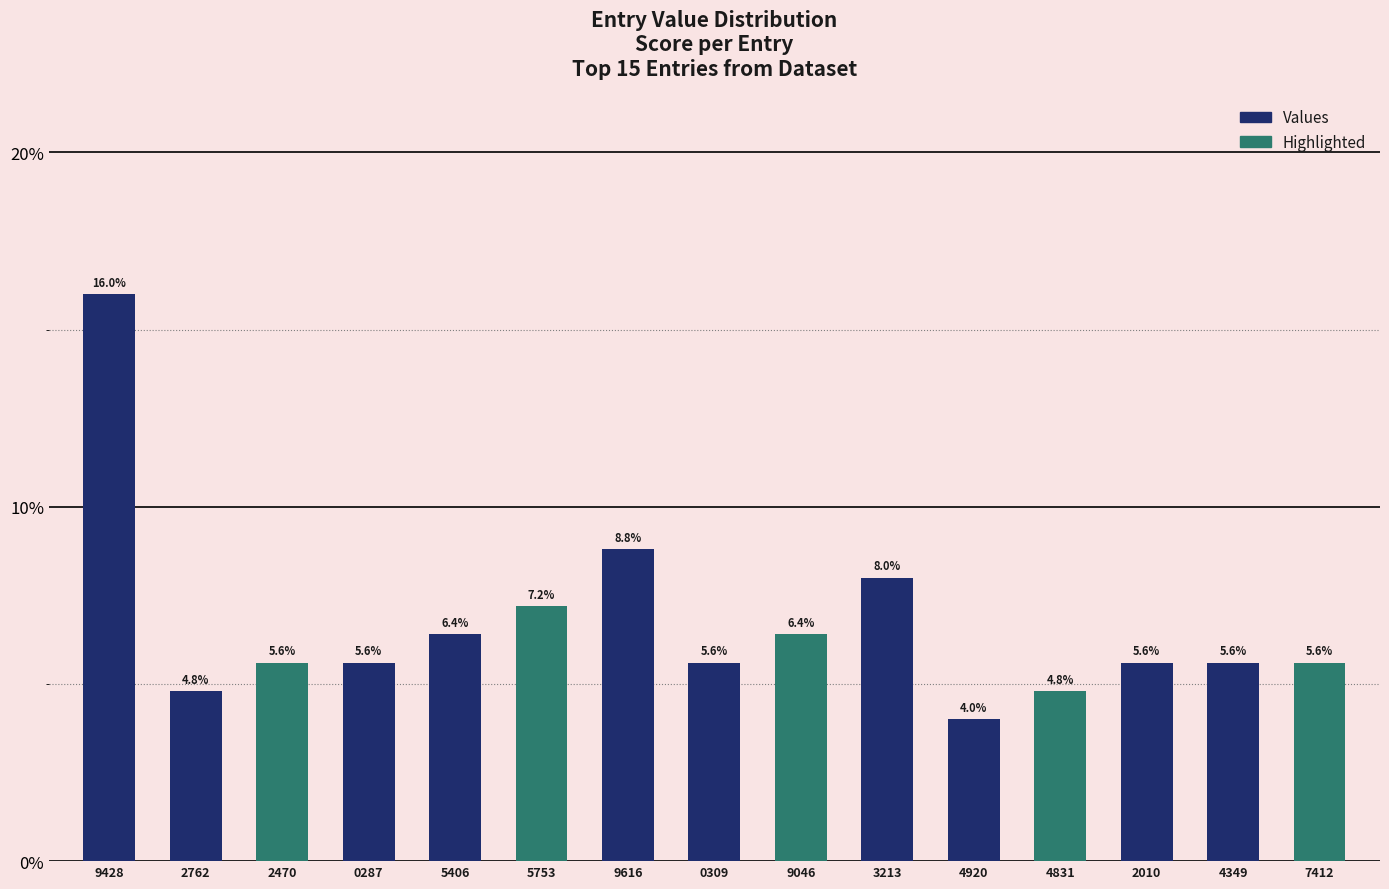

At which category does the chart reach its peak across all series?

9428